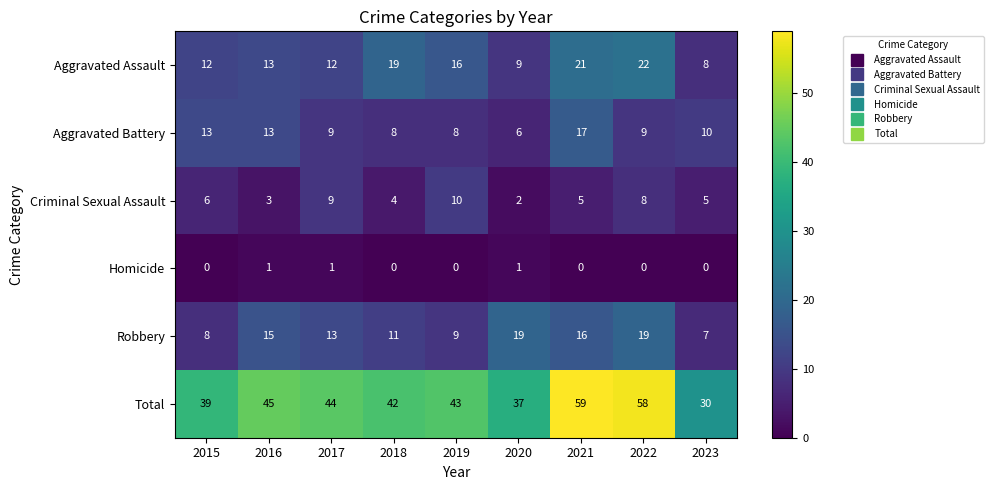

Is the value of Criminal Sexual Assault at 2023 greater than the value of Homicide at 2023?

Yes